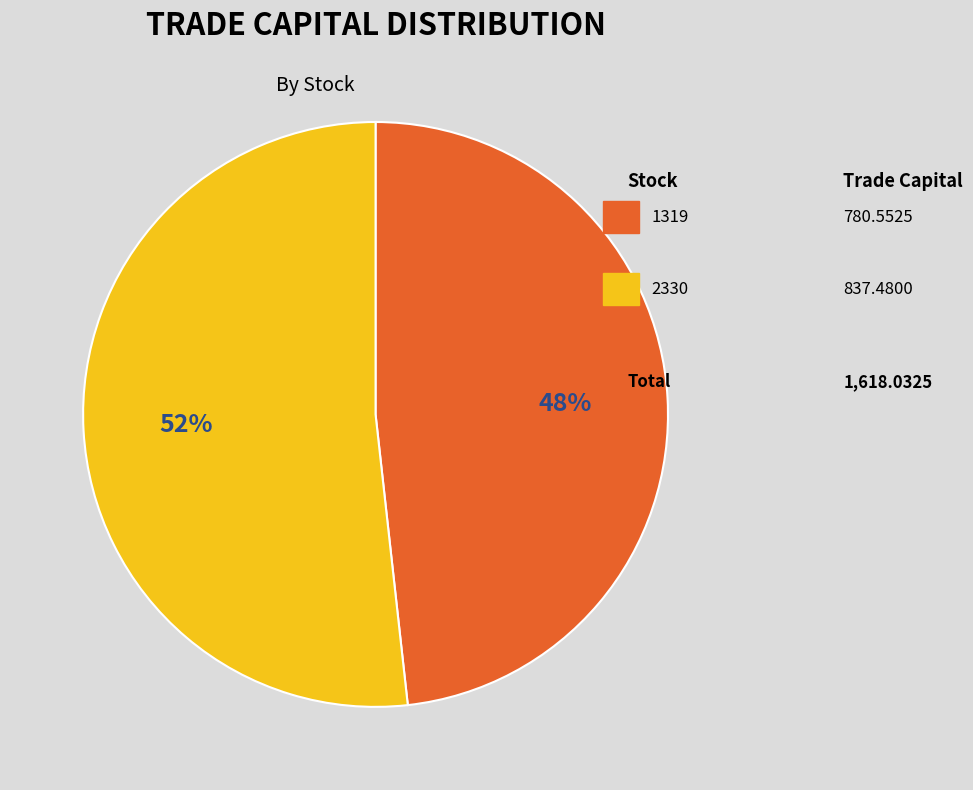

Is there any slice that represents more than half of the pie?

Yes